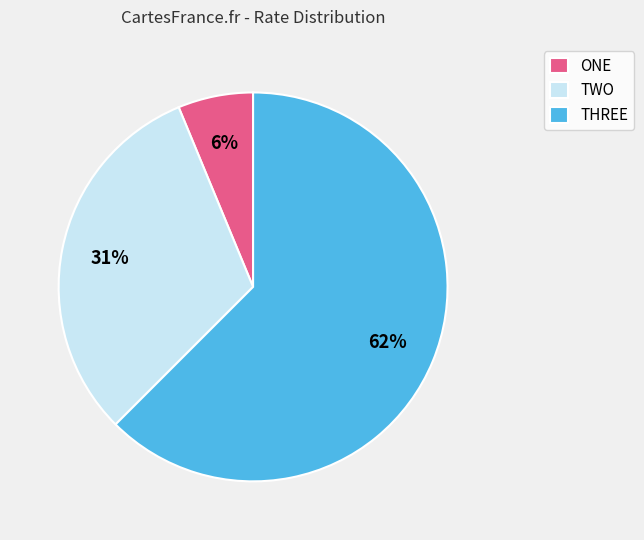

To the nearest percent, what portion does ONE represent?

6%